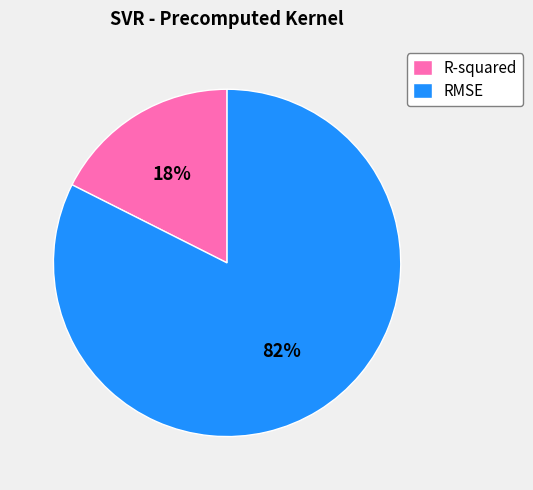

What percentage is the RMSE slice, to the nearest percent?

82%